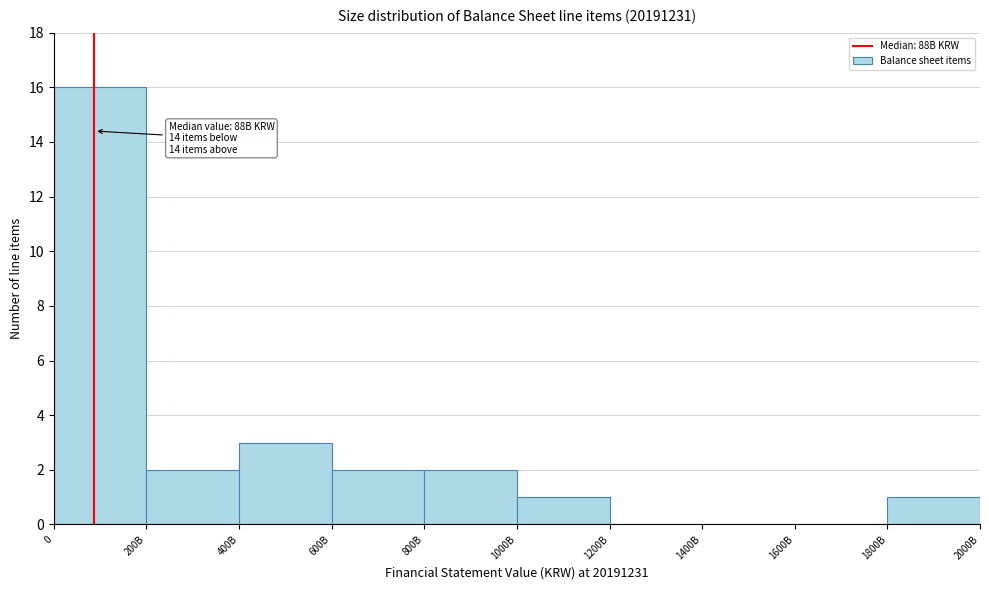

Reading right to left, transcribe all the data shown in this chart.

1800B=1	1600B=0	1400B=0	1200B=0	1000B=1	800B=2	600B=2	400B=3	200B=2	0=16